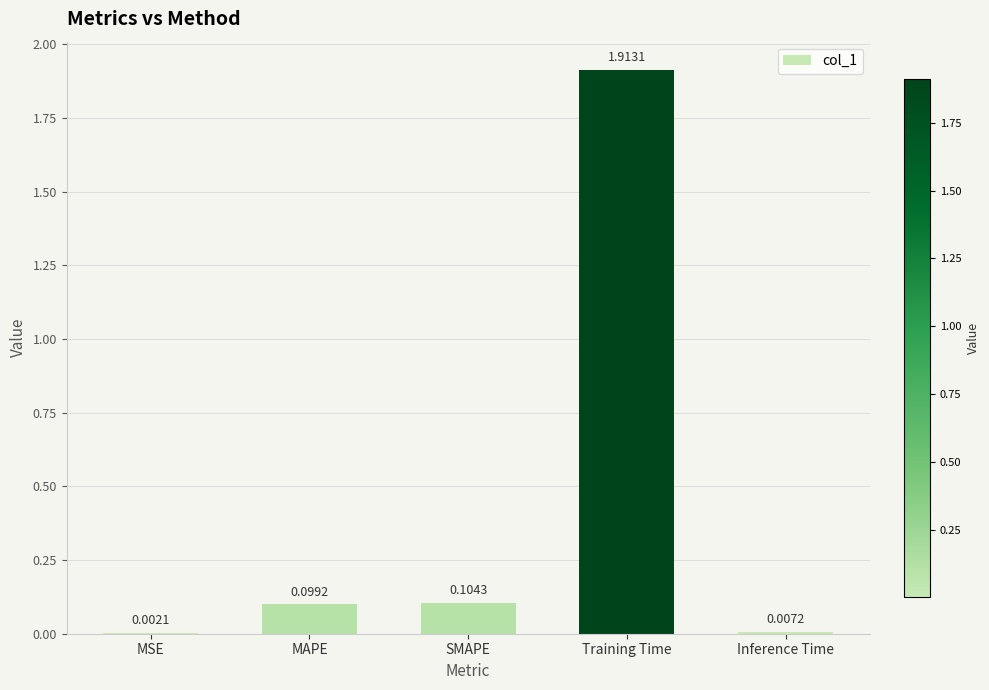

Which has a higher value, SMAPE or Inference Time?

SMAPE